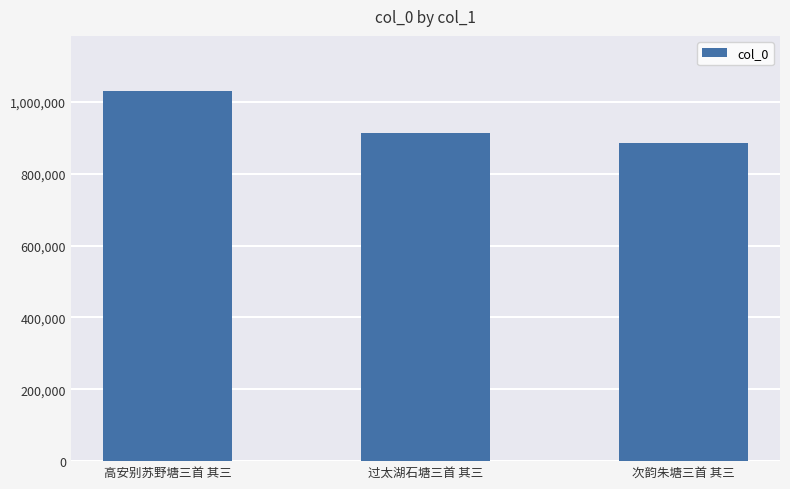

Does the chart contain stacked bars?

No